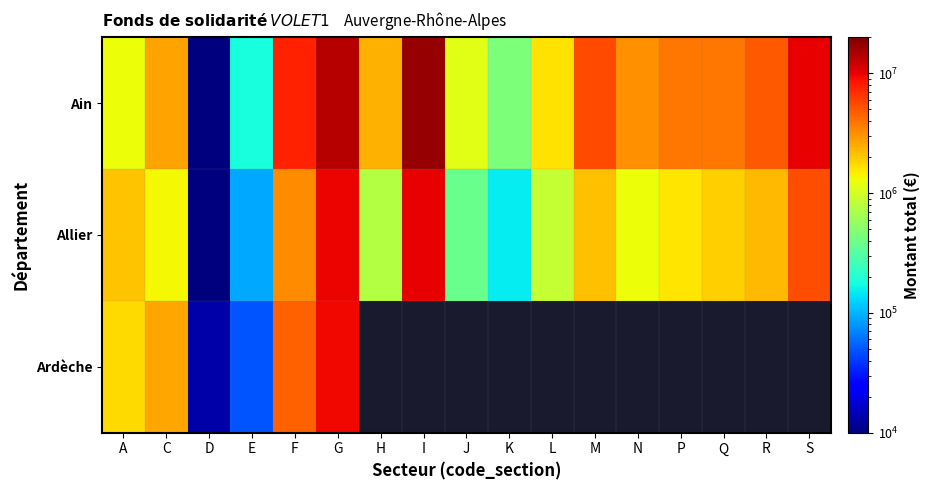

The Ardèche series shows 4363968.7 at G. True or false?

False